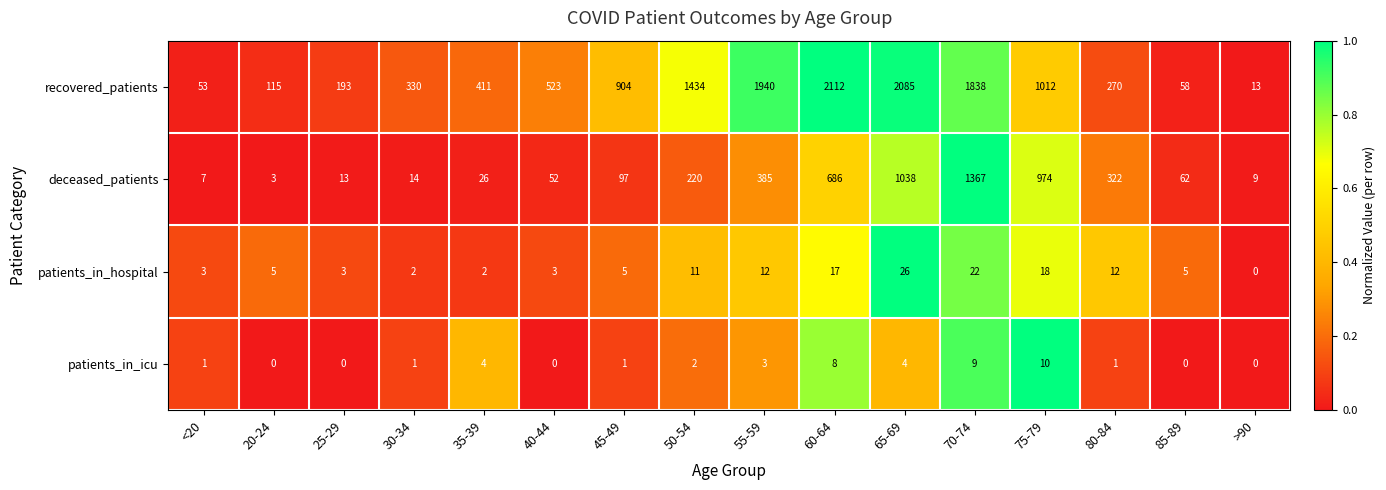

Which series has the largest total across all categories?

recovered_patients